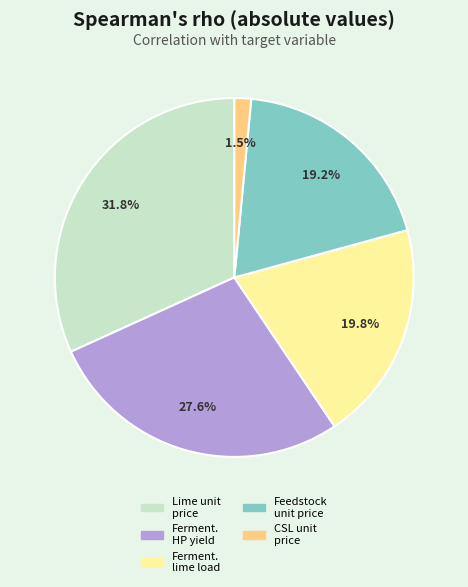

Is there any slice that represents more than half of the pie?

No